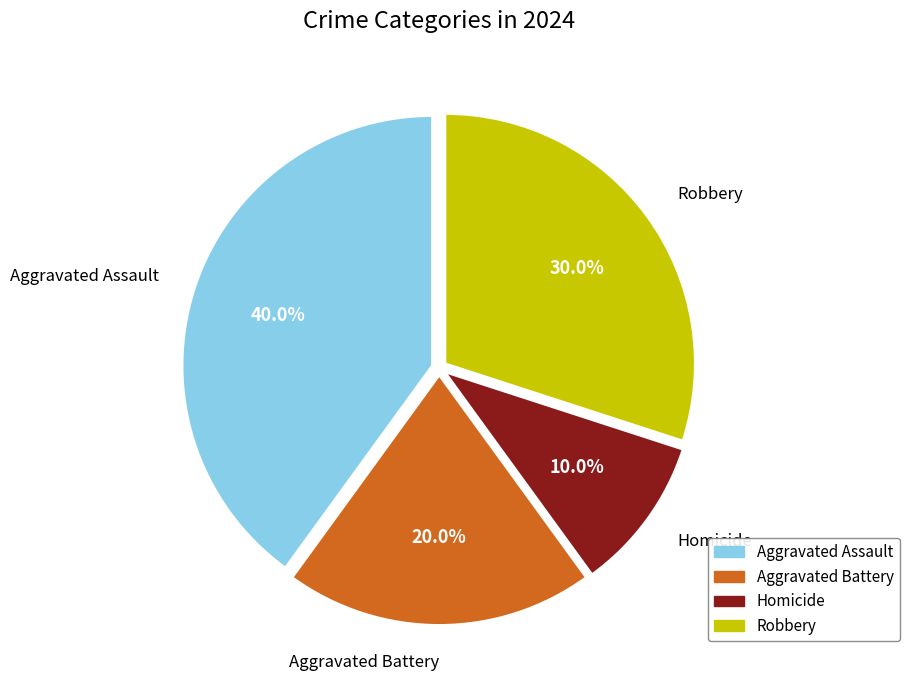

How many segments does this pie chart have?

4